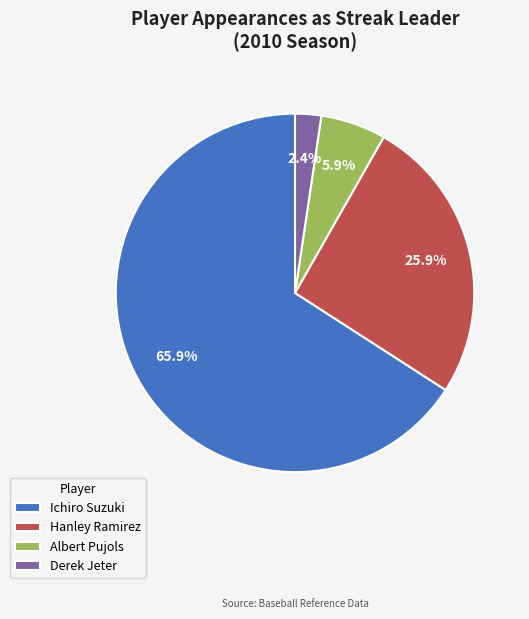

Do Hanley Ramirez and Derek Jeter together represent more than half of the pie?

No